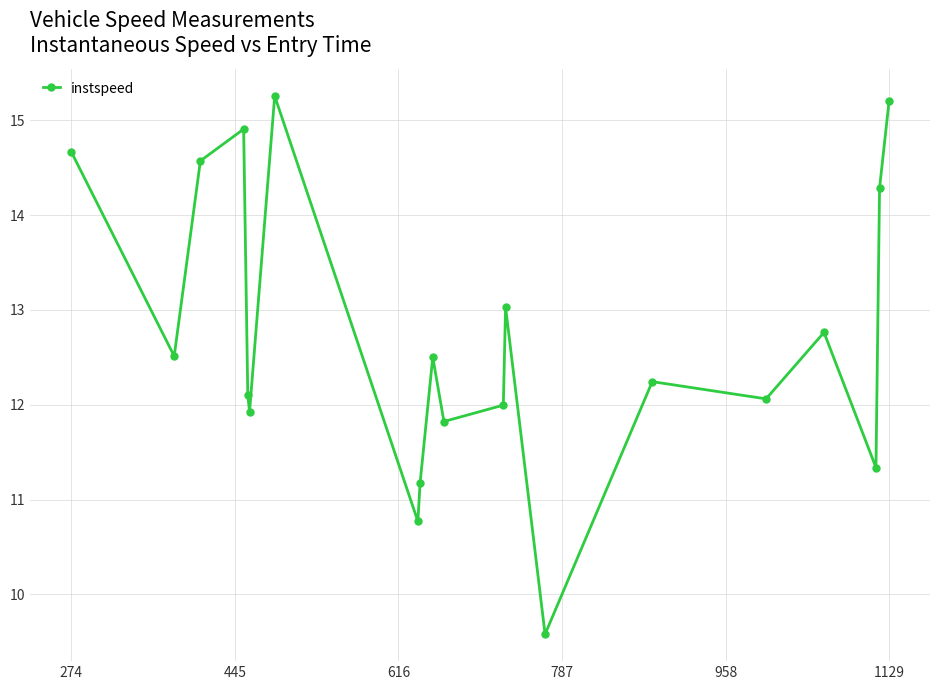

True or false: the data has more than 0 interior local peaks.

True